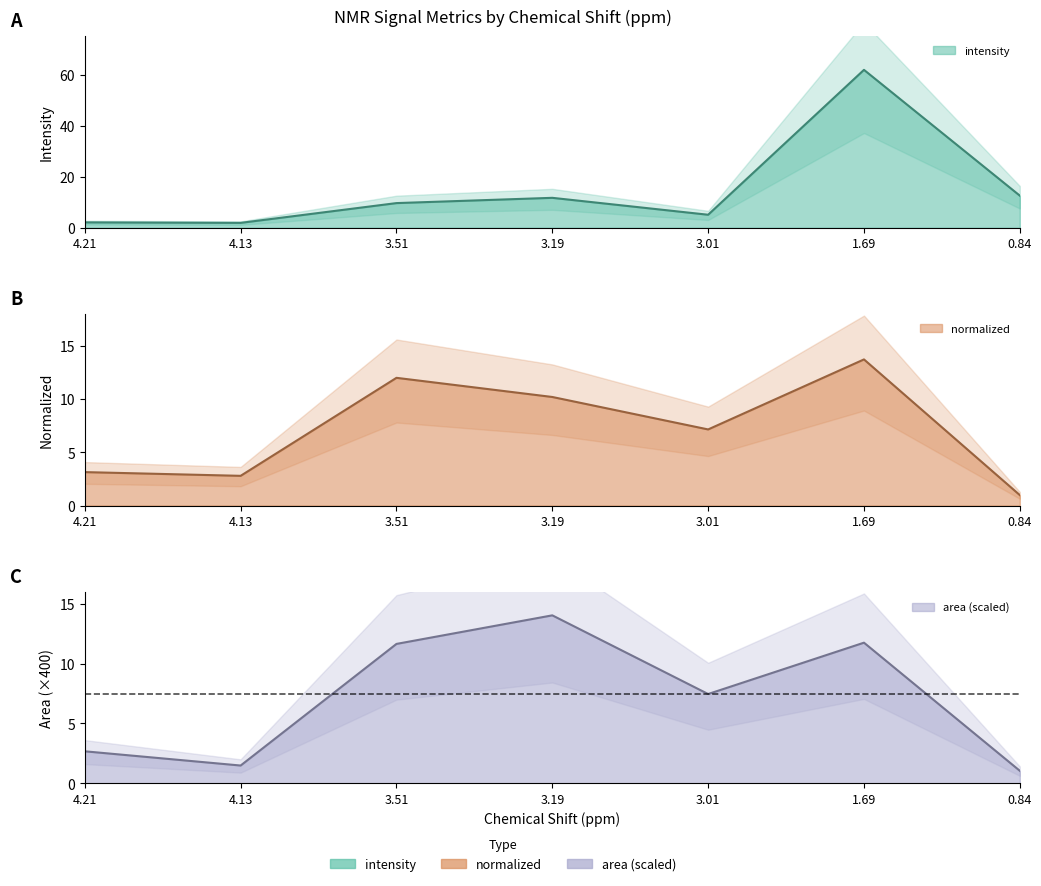

Is it true that normalized equals 5.9 at 3.51?

False